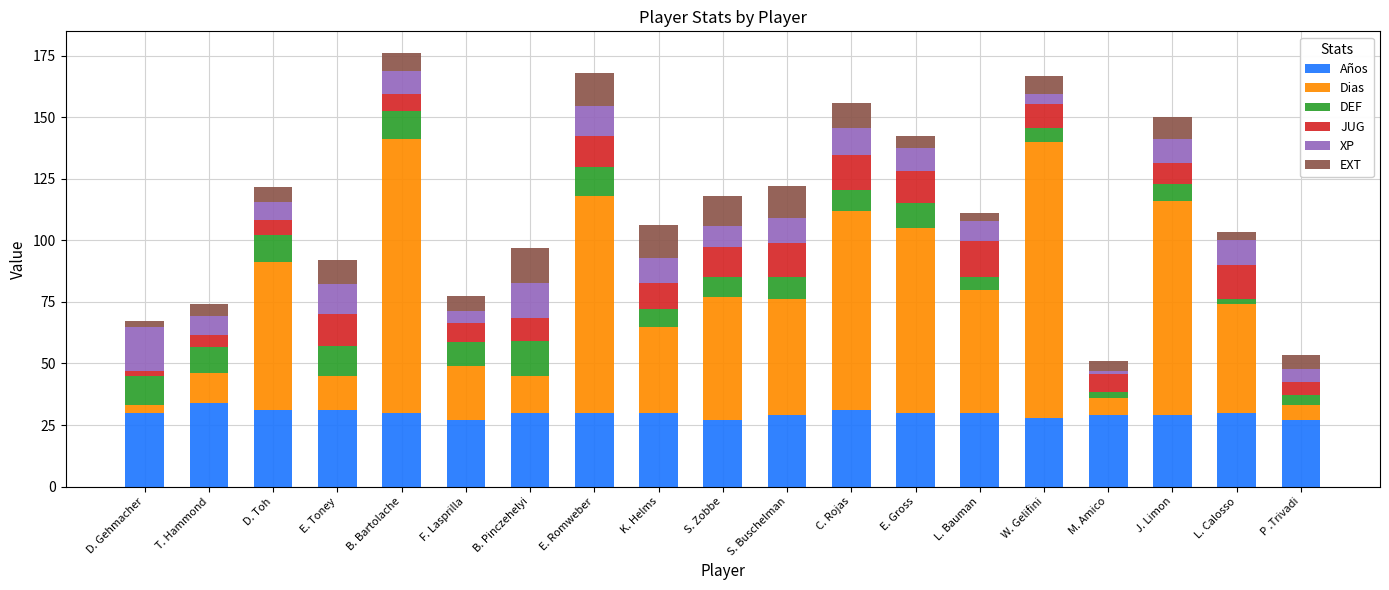

How many bars are there in total?

19